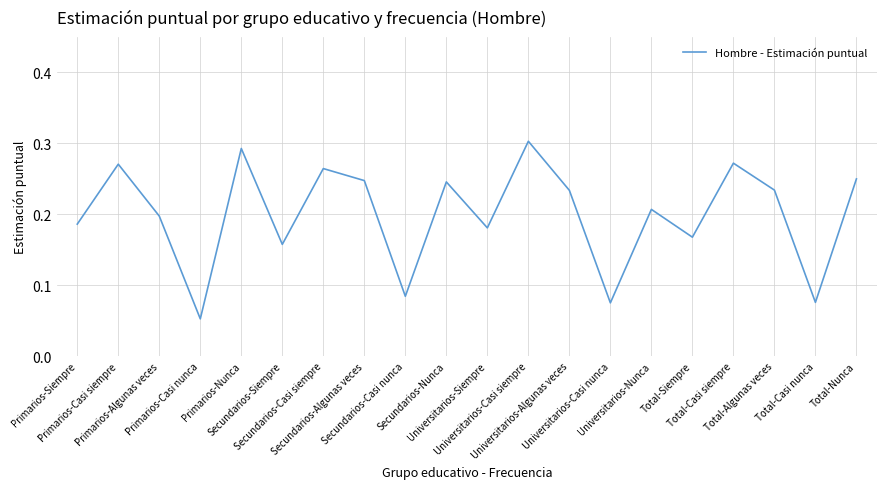

Is it true that the value at Primarios-Algunas veces is 0.3?

False